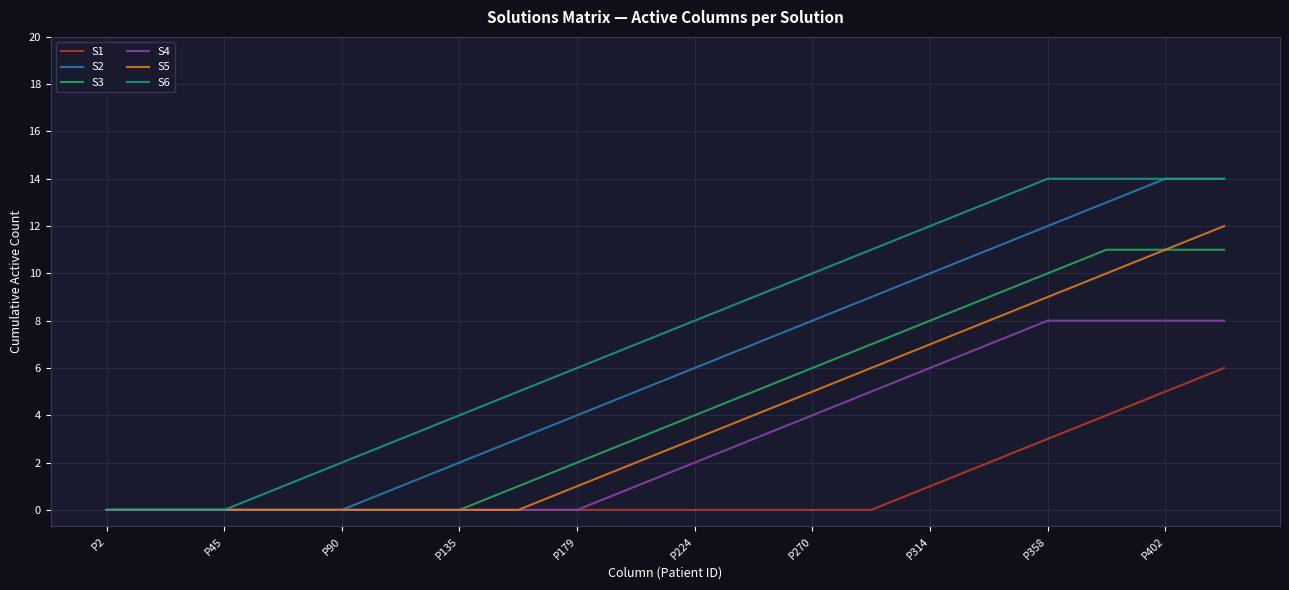

Which series has the largest total across all categories?

S6